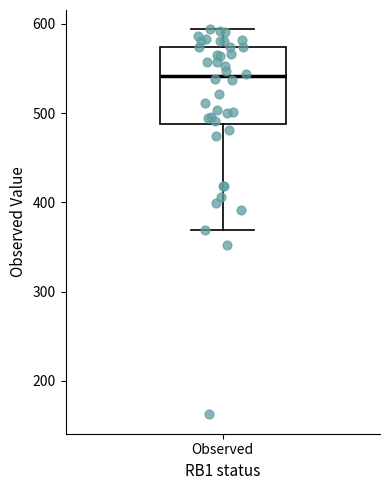

Where does the median line of the box for Observed sit on the y-axis? The values are not printed on the chart, so give them approximately, as read against the axis.

540